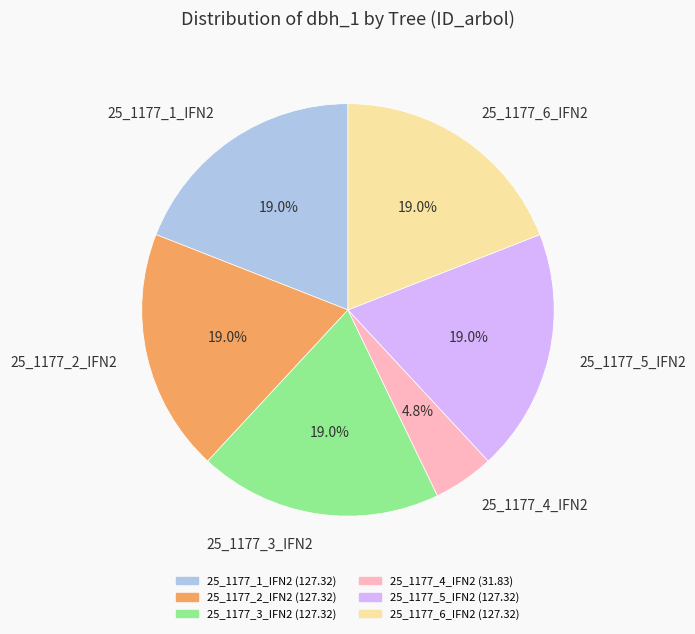

Does any single category account for the majority?

No